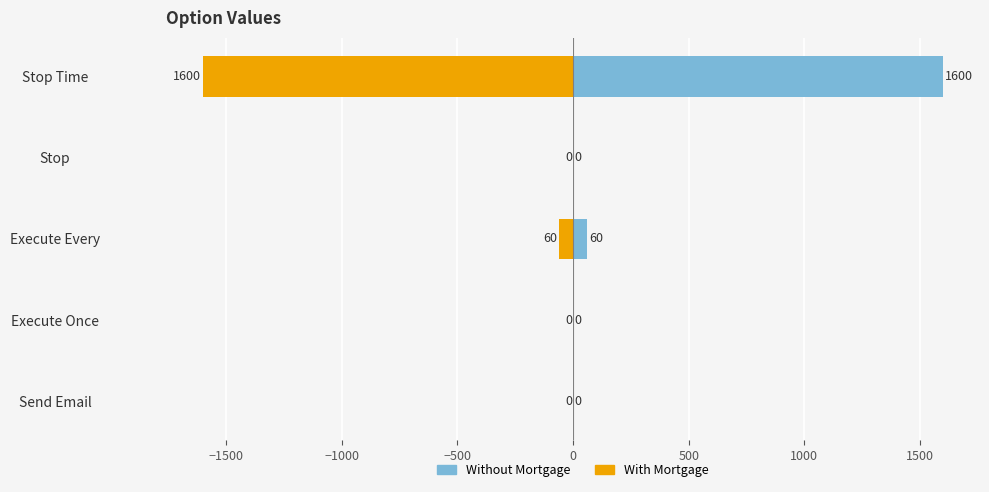

The value of With Mortgage at Stop Time is -2640. True or false?

False